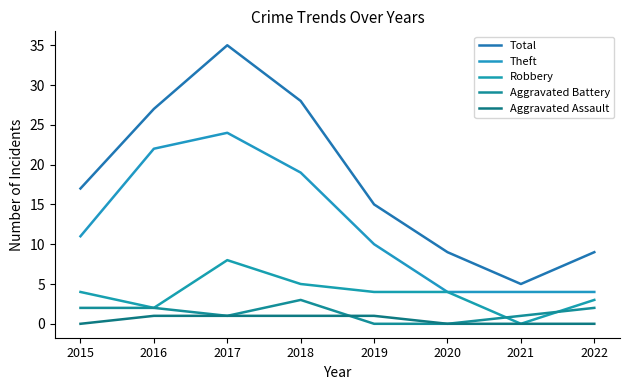

Which category has the highest value across all series?

2017